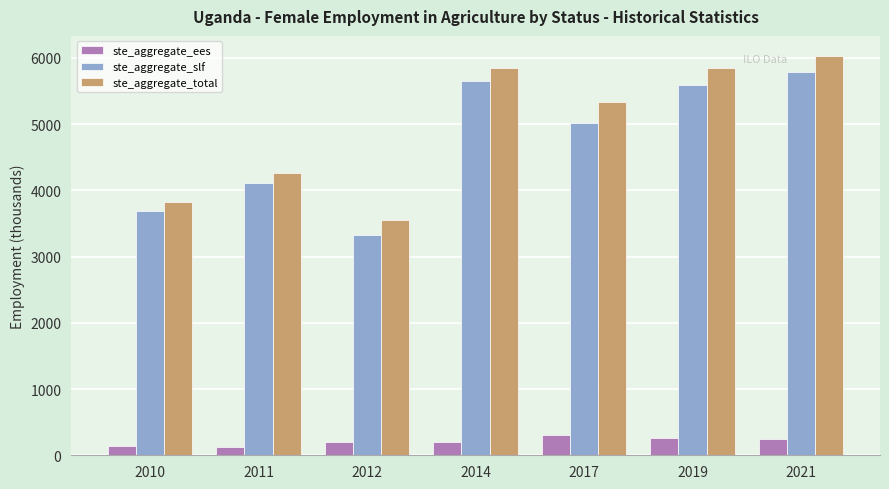

Are the bars horizontal?

No